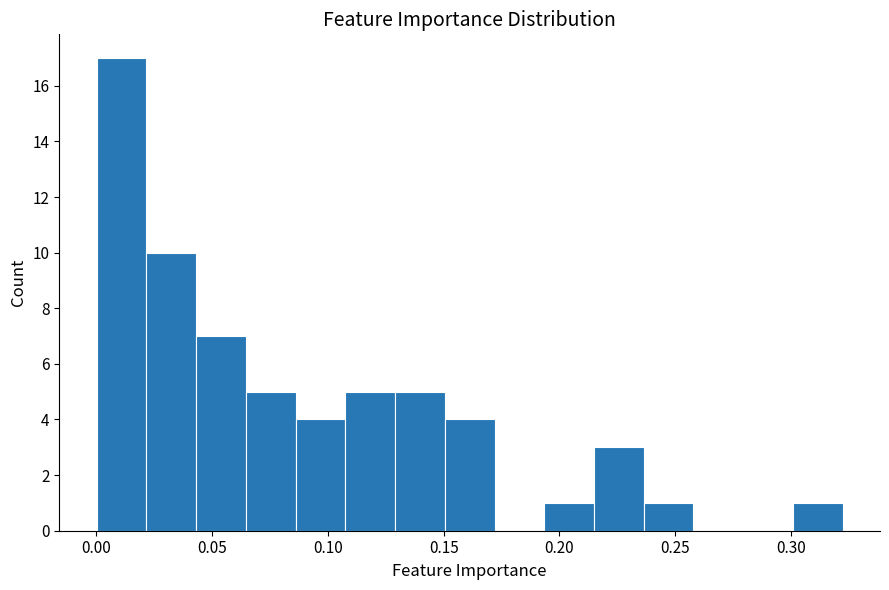

Reading left to right, transcribe this chart: for each bar, give the range it covers on the x-axis and its height. Neither the bar edges nor the heights are printed on the chart, so give them approximately, as read against the axes.

0.000 to 0.020: 17
0.020 to 0.045: 10
0.045 to 0.065: 7
0.065 to 0.085: 5
0.085 to 0.110: 4
0.110 to 0.130: 5
0.130 to 0.150: 5
0.150 to 0.170: 4
0.170 to 0.195: 0
0.195 to 0.215: 1
0.215 to 0.235: 3
0.235 to 0.260: 1
0.260 to 0.280: 0
0.280 to 0.300: 0
0.300 to 0.320: 1